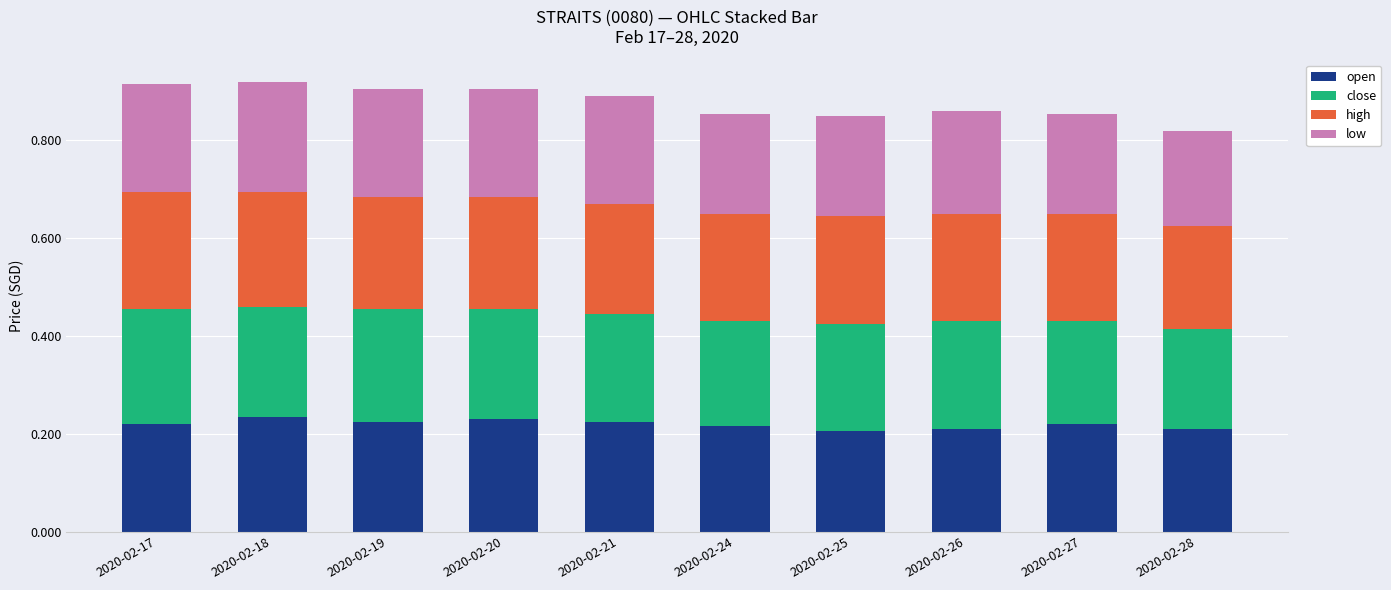

What is the total value across all series at 2020-02-19?

0.9